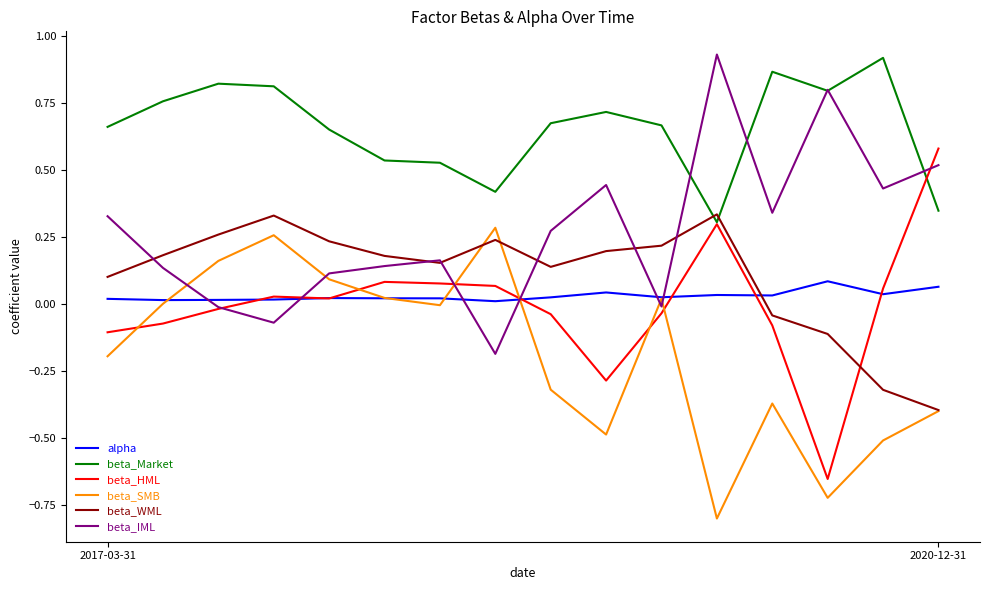

Which series has the largest total across all categories?

beta_Market